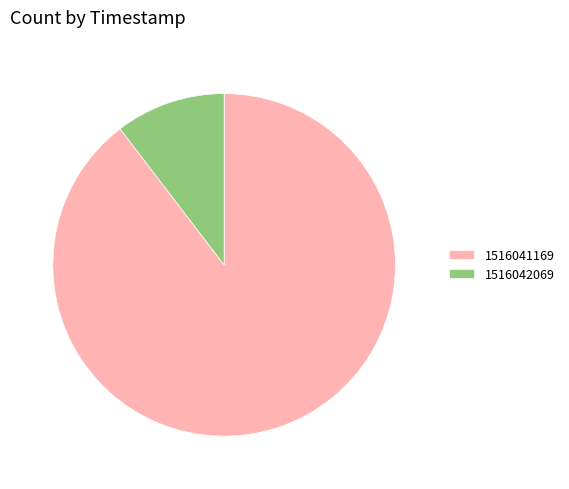

Is there a majority slice in this chart?

Yes